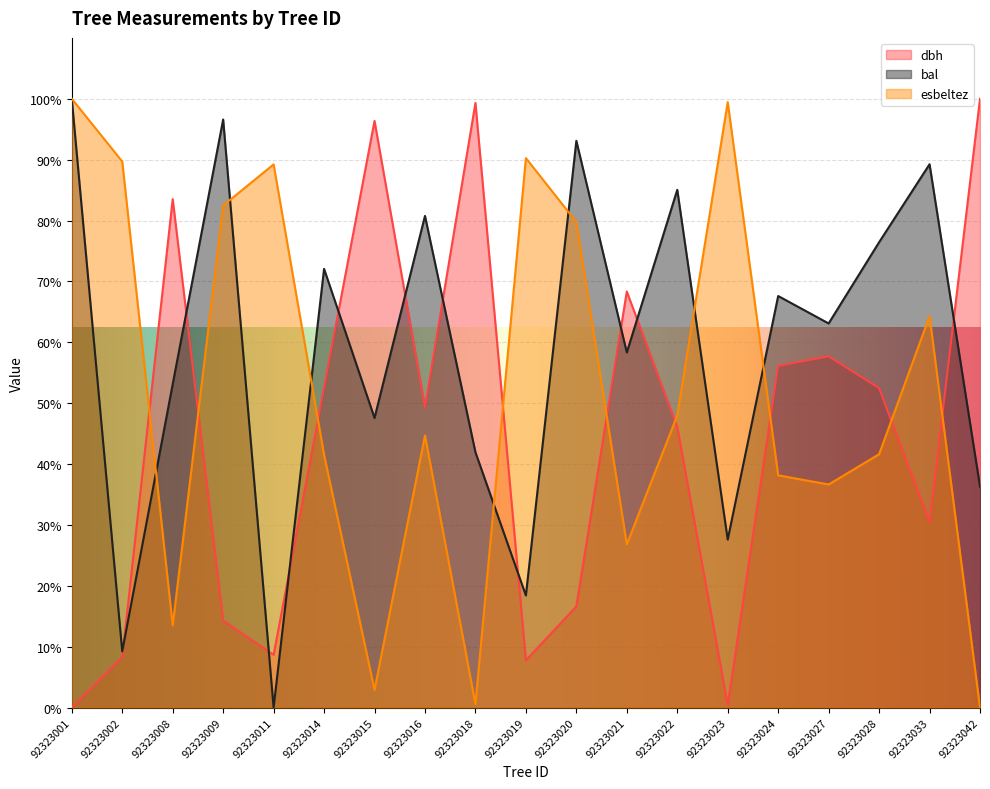

How many interior local peaks does the dbh series have?

5